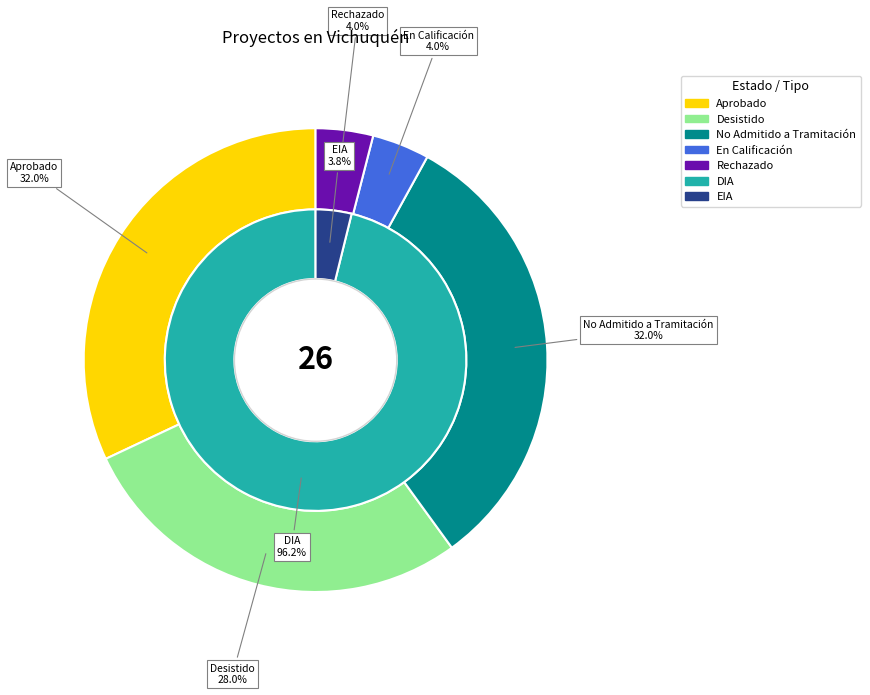

Is there a majority slice in this chart?

No